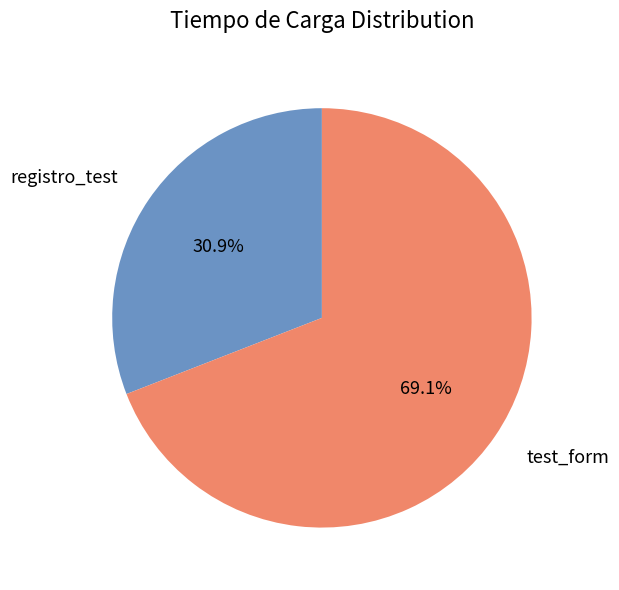

Is there any slice that represents more than half of the pie?

Yes